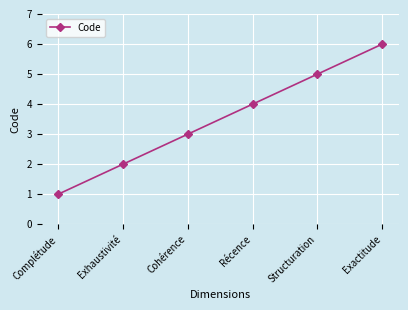

The value at Cohérence is 1. True or false?

False